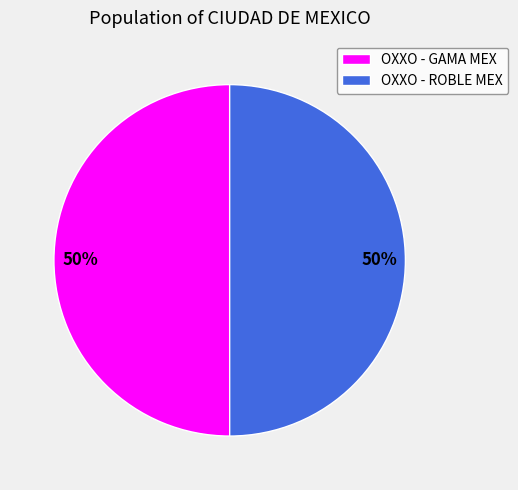

True or false: OXXO - GAMA MEX accounts for 50% of the total.

True